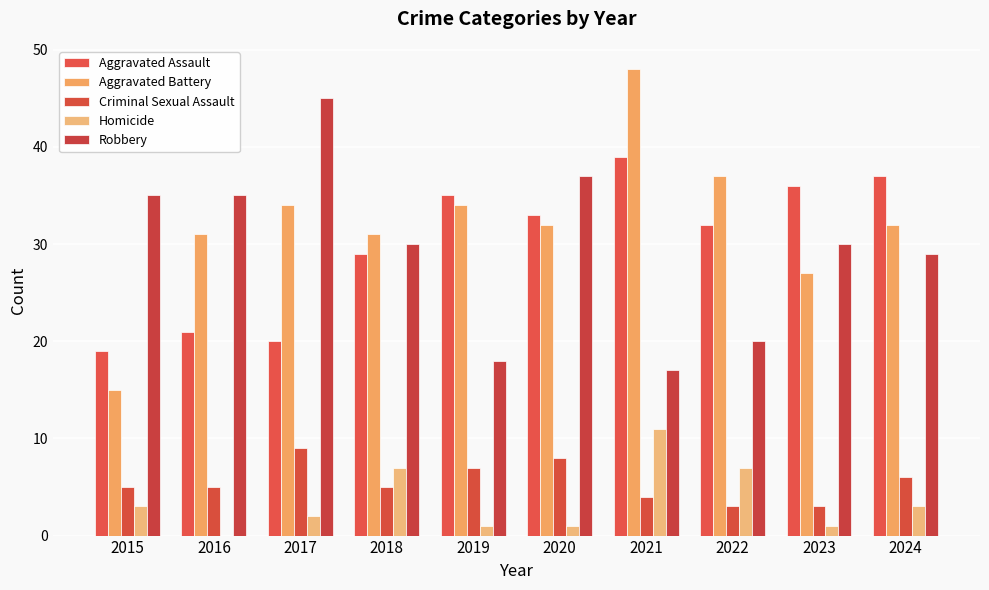

Where does the Criminal Sexual Assault series first go above 5?

2017